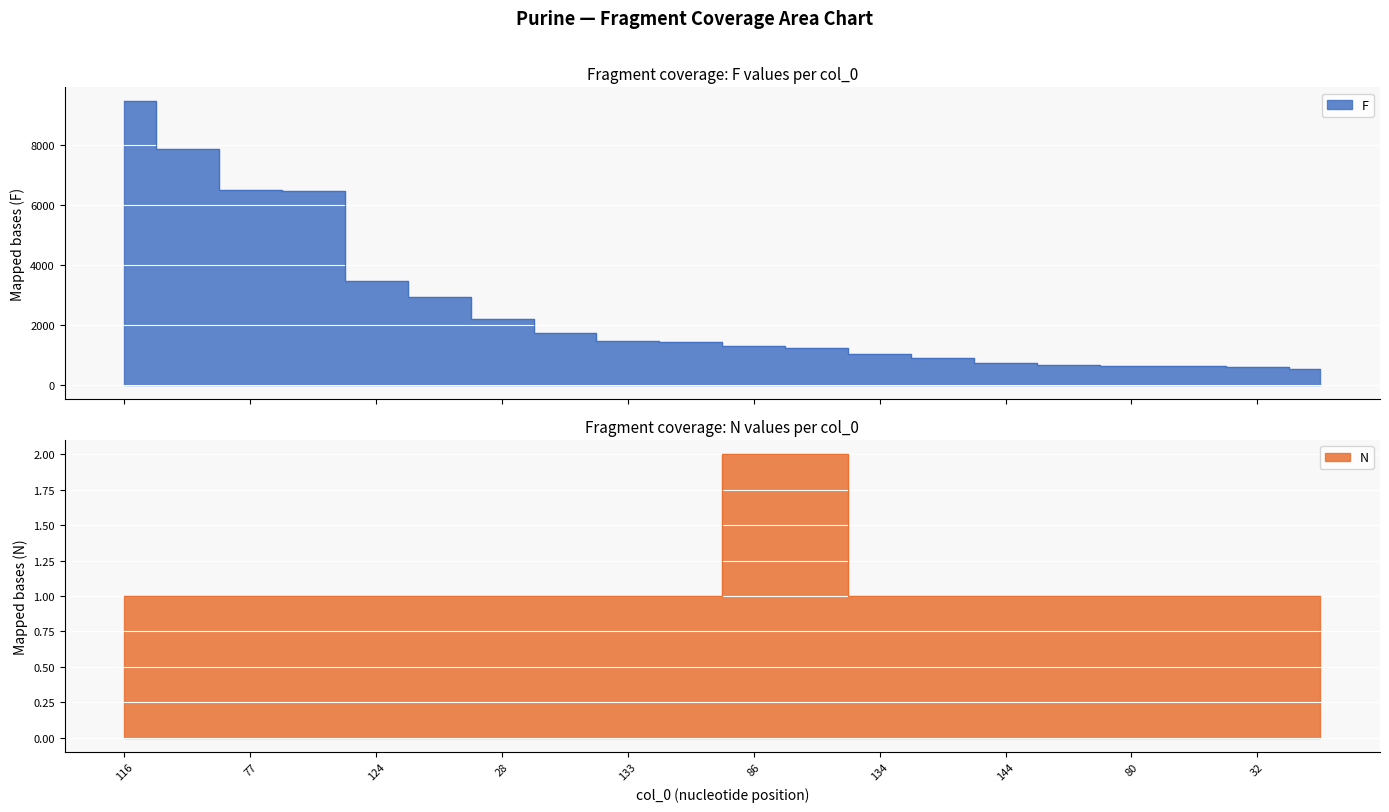

Reading left to right, what are all the values shown in this chart?

F: 116=9458	75=7886	77=6497	102=6480	124=3465	141=2932	28=2192	142=1733	133=1452	132=1416	86=1297	42=1216	134=1020	95=891	144=728	79=650	80=641	143=638	32=585	145=511
N: 116=1	75=1	77=1	102=1	124=1	141=1	28=1	142=1	133=1	132=1	86=2	42=2	134=1	95=1	144=1	79=1	80=1	143=1	32=1	145=1